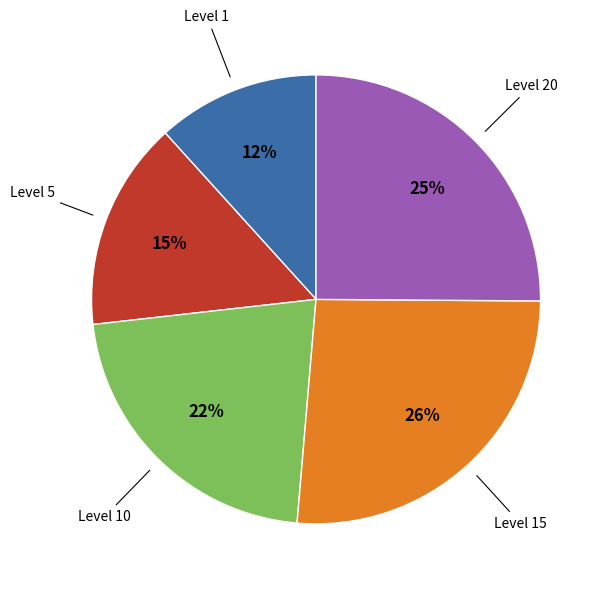

To the nearest percent, what is the average slice percentage?

20%